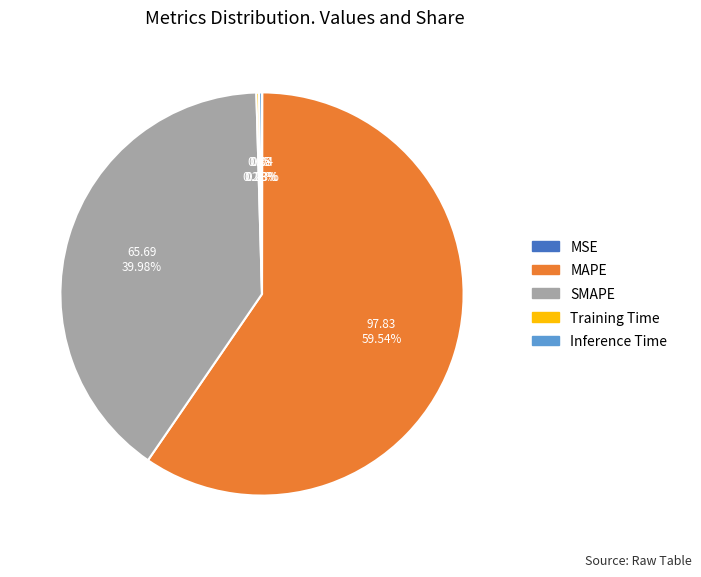

Does MAPE represent more than half of the total?

Yes